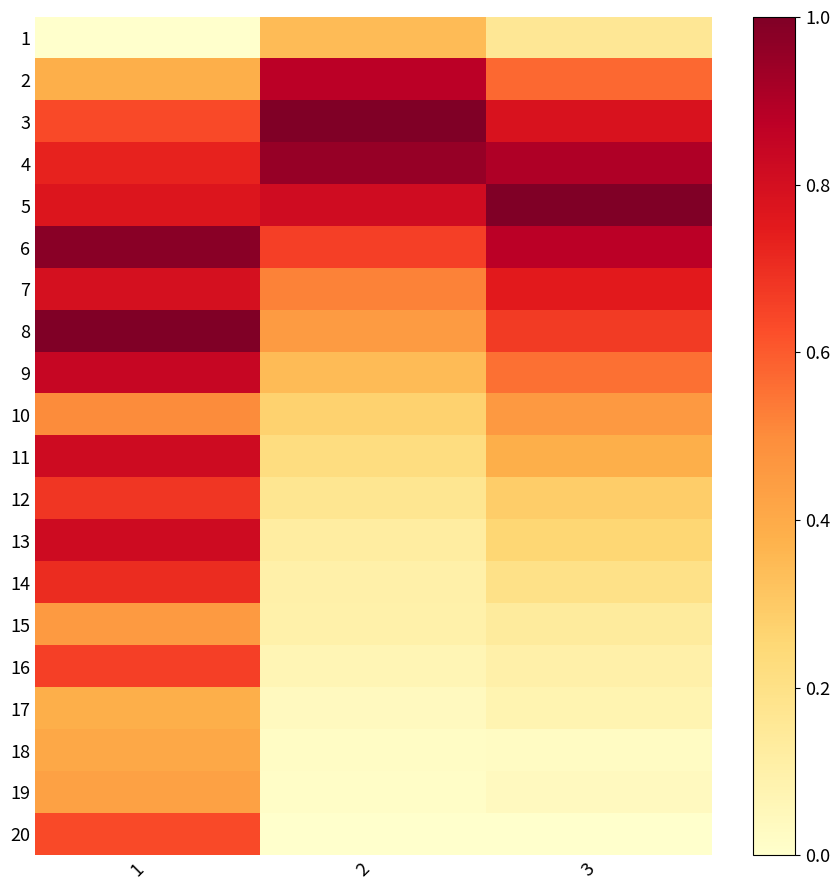

Reading left to right, extract all data points from this chart.

1: 1=0.0	2=0.3	3=0.2
2: 1=0.4	2=0.9	3=0.6
3: 1=0.6	2=1.0	3=0.8
4: 1=0.7	2=1.0	3=0.9
5: 1=0.8	2=0.8	3=1.0
6: 1=1.0	2=0.7	3=0.9
7: 1=0.8	2=0.5	3=0.8
8: 1=1.0	2=0.4	3=0.7
9: 1=0.8	2=0.3	3=0.6
10: 1=0.5	2=0.3	3=0.5
11: 1=0.8	2=0.2	3=0.4
12: 1=0.7	2=0.2	3=0.3
13: 1=0.8	2=0.1	3=0.3
14: 1=0.7	2=0.1	3=0.2
15: 1=0.5	2=0.1	3=0.1
16: 1=0.7	2=0.1	3=0.1
17: 1=0.4	2=0.0	3=0.1
18: 1=0.4	2=0.0	3=0.0
19: 1=0.4	2=0.0	3=0.0
20: 1=0.6	2=0.0	3=0.0